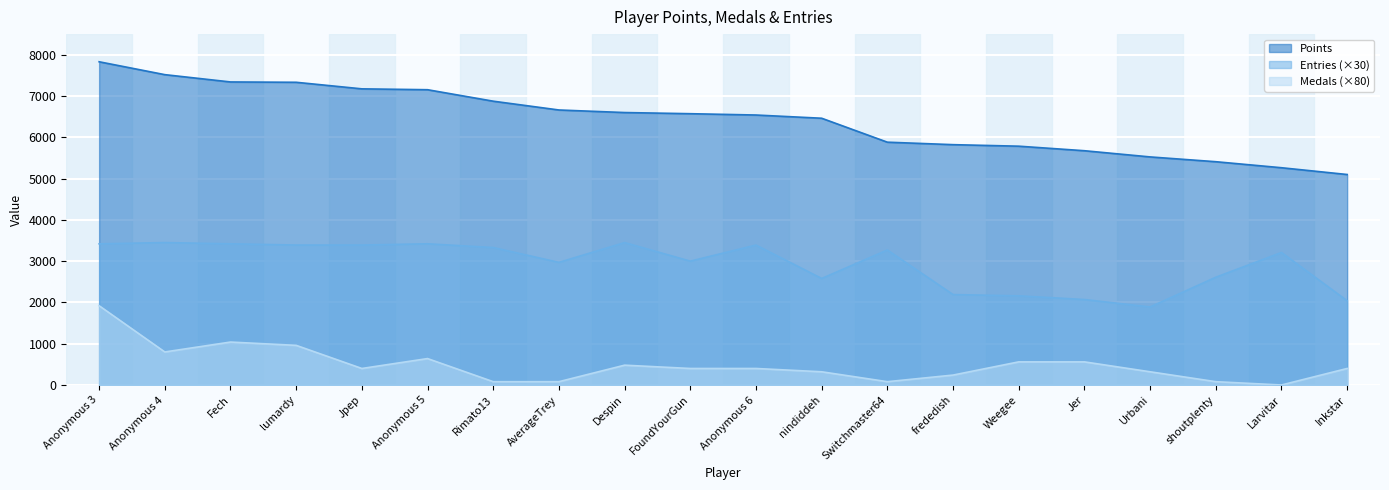

What is the value of the Medals point at the 18th from the left?

80